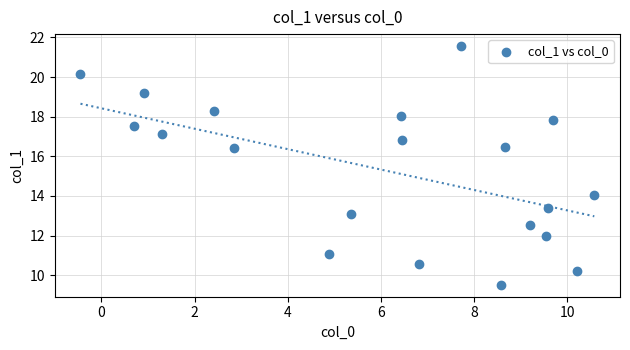

What is the range of X values (max minus min)?

11.0